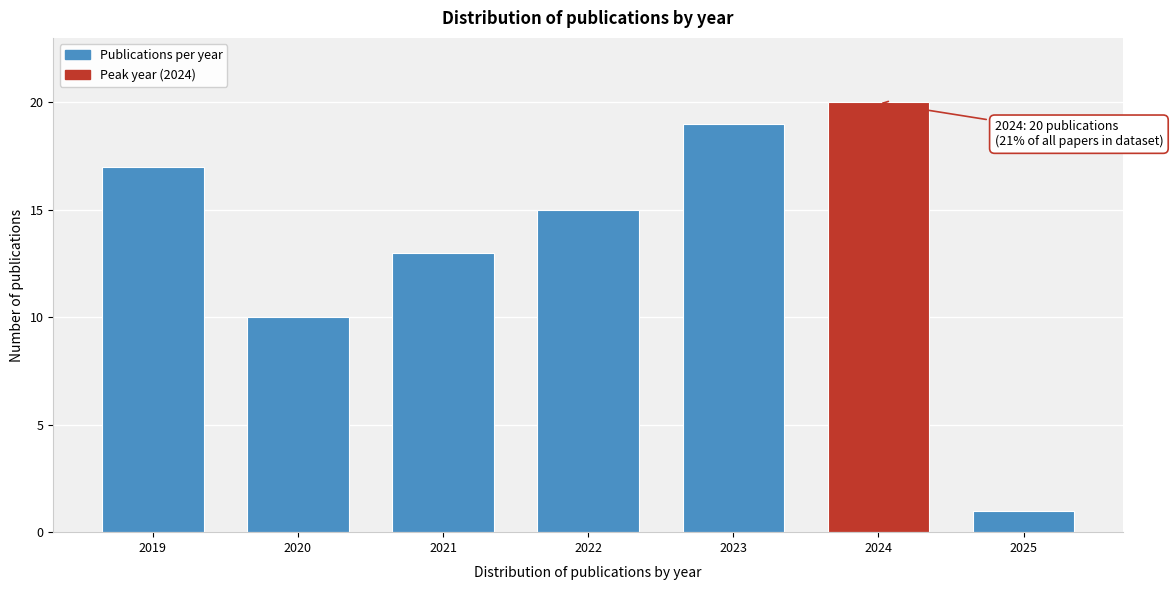

Reading right to left, what are all the values shown in this chart?

2025=1	2024=20	2023=19	2022=15	2021=13	2020=10	2019=17